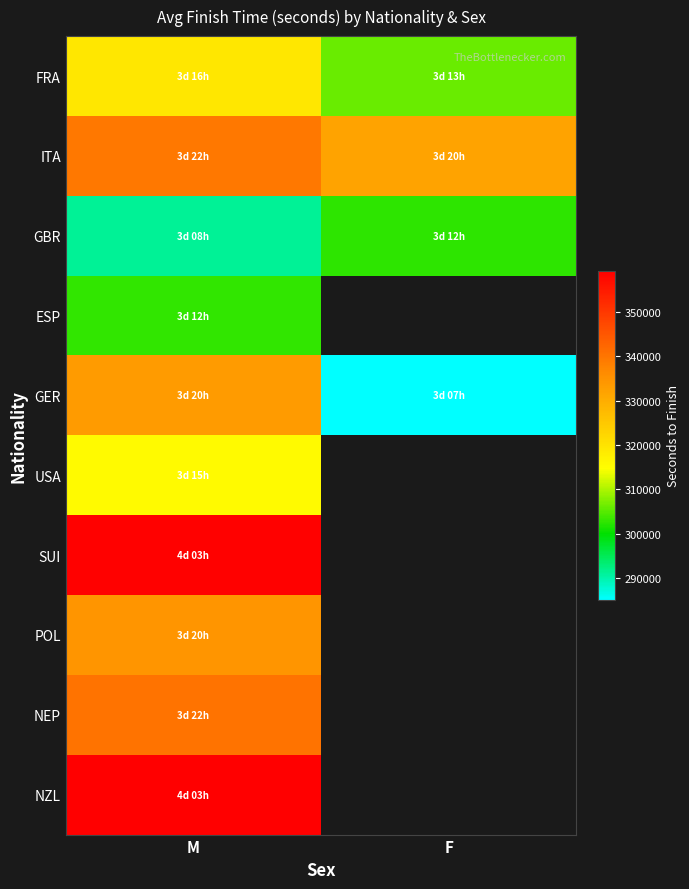

What is the average value of the ITA series?

335544.0